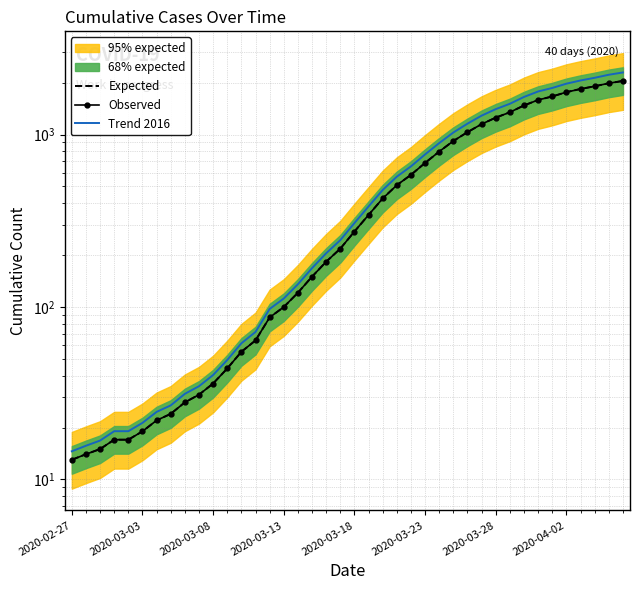

True or false: Trend 2016 and Expected intersect in this chart.

False